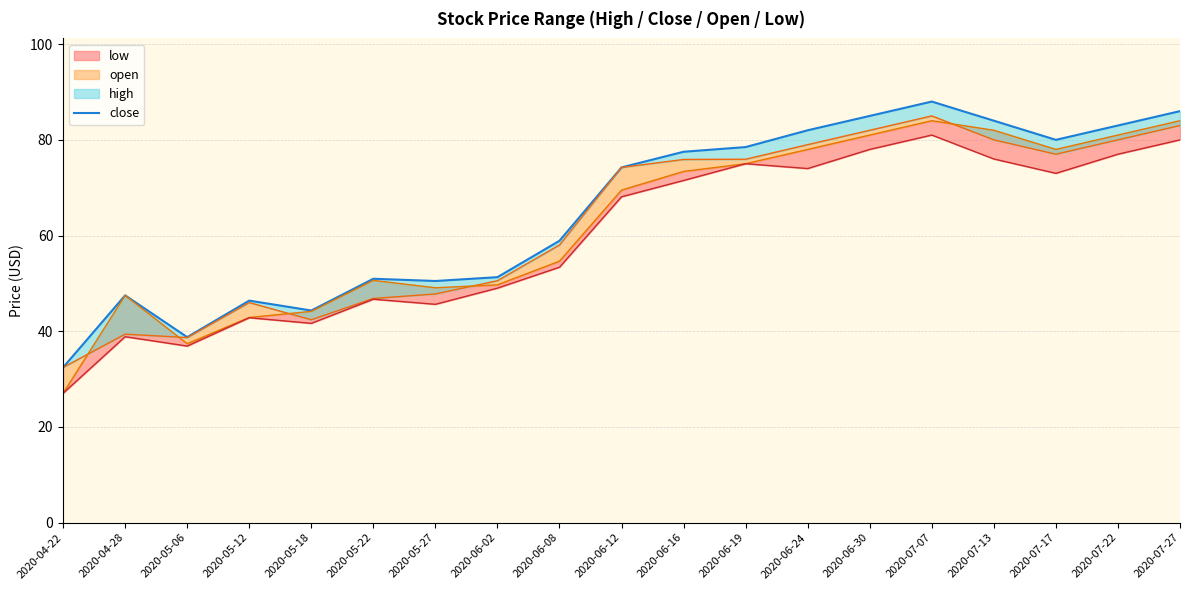

At which category does the data reach its first local peak?

2020-04-28